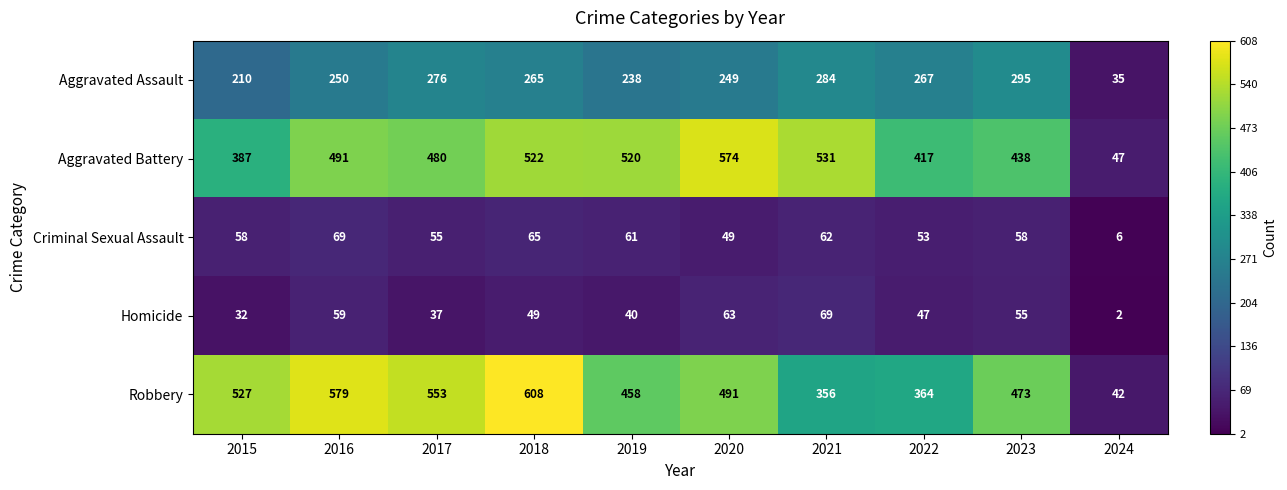

What is the average value of the Aggravated Assault series?

237